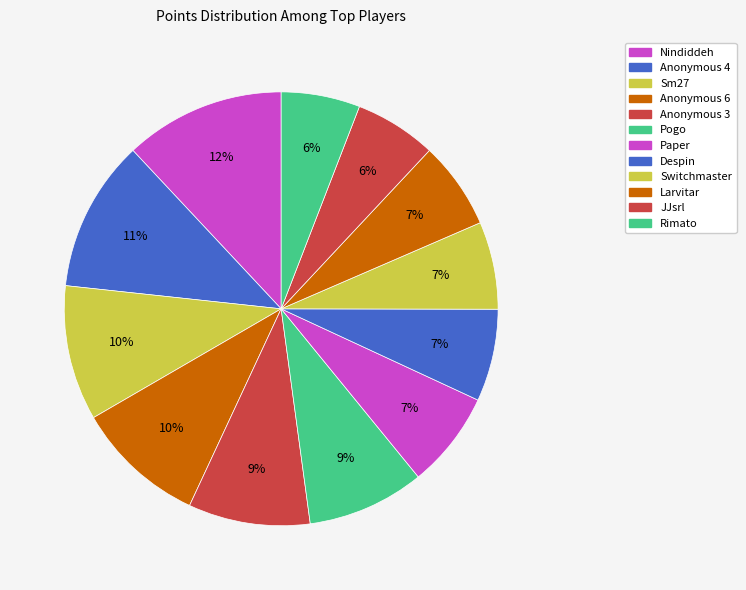

What percentage is NOT represented by Anonymous 4?

88.7%